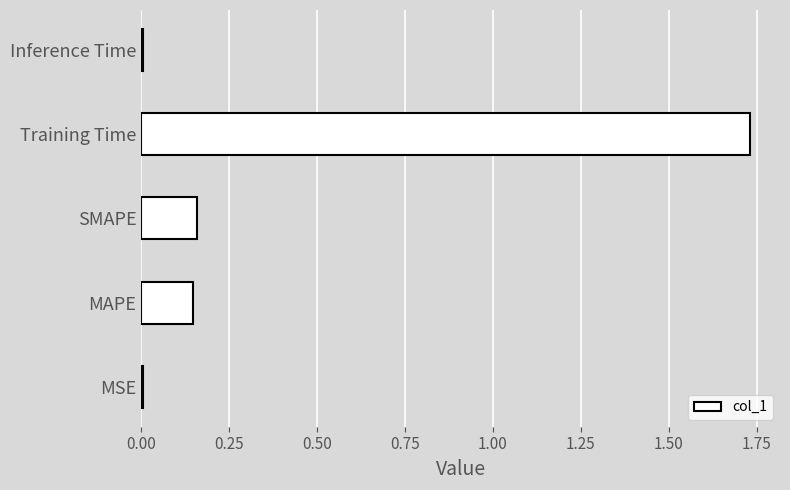

What is the sum of all values?

2.0